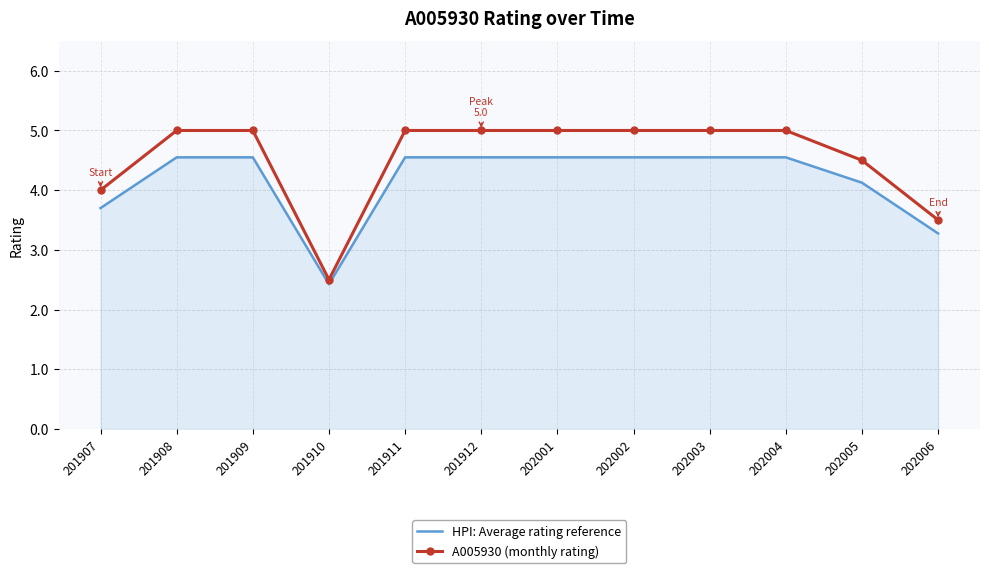

What is the sum of all HPI: Average rating reference values?

49.9